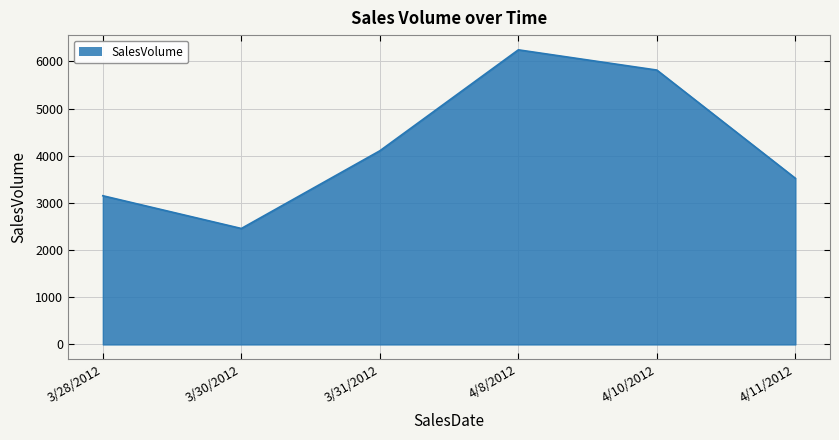

Does the chart display data point markers on the line(s)?

No